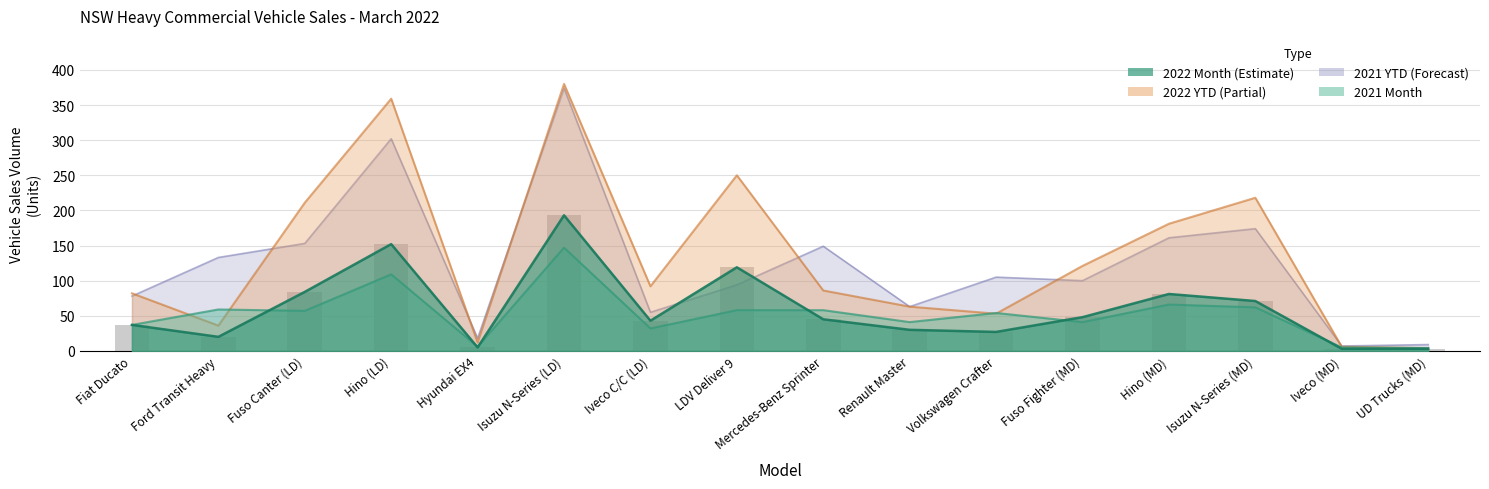

Count the number of data series in this chart.

4